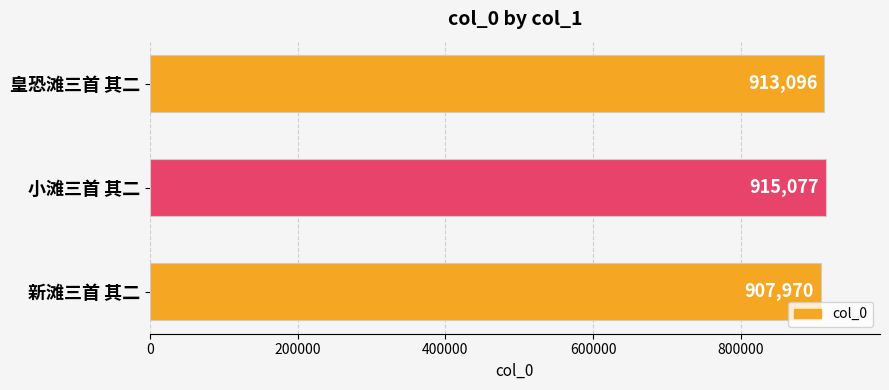

Which label corresponds to the largest value in the chart?

小滩三首 其二